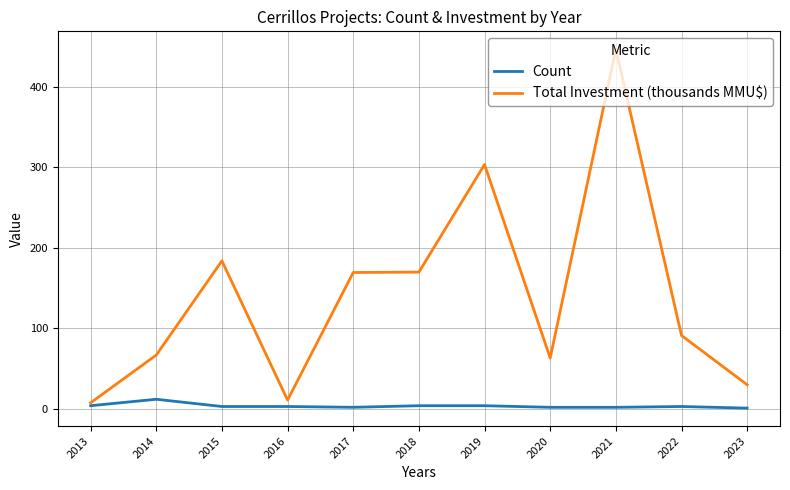

True or false: Total Investment (thousands MMU$) has a value of 18.0 at 2020.

False